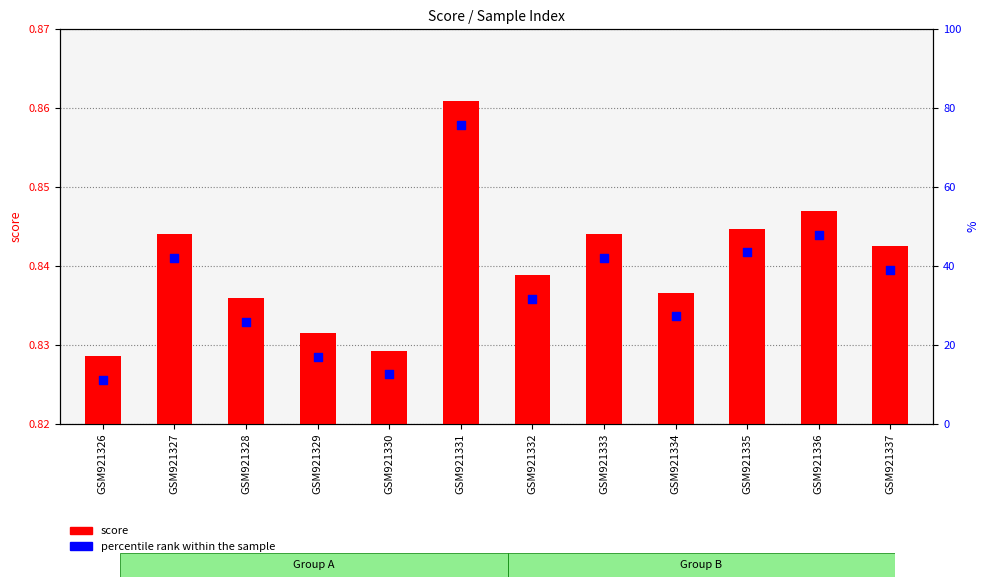

At which category is the sum across all series the highest?

GSM921331